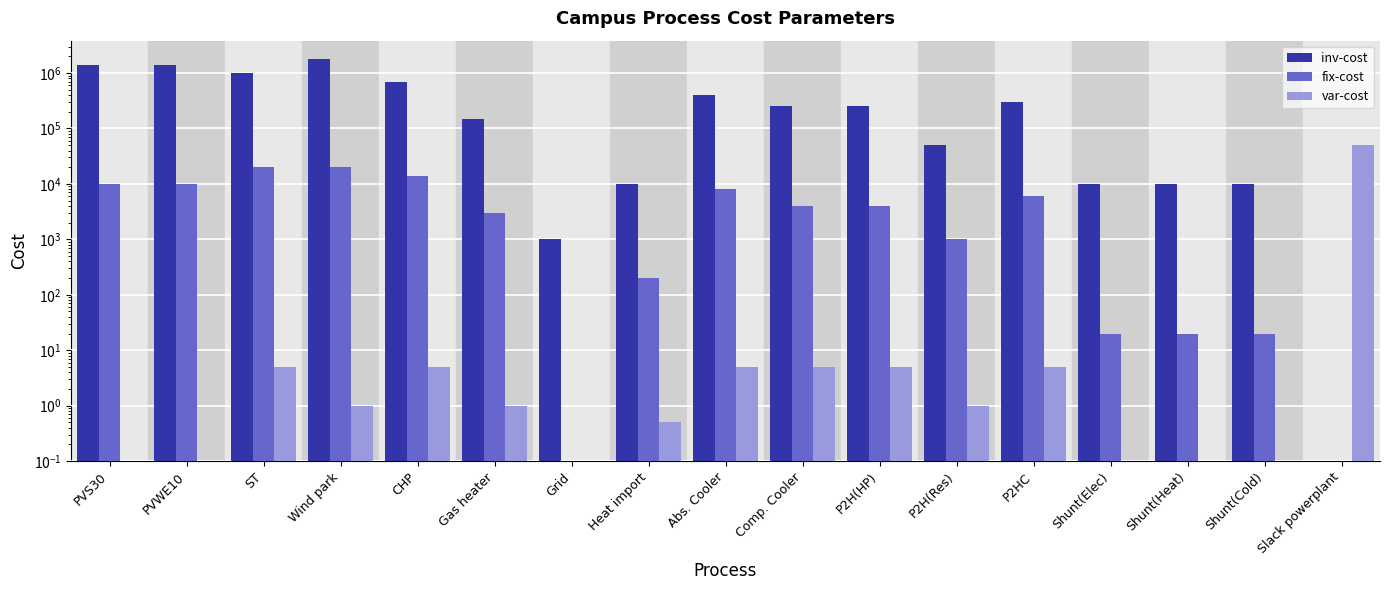

Which series has the largest total across all categories?

inv-cost